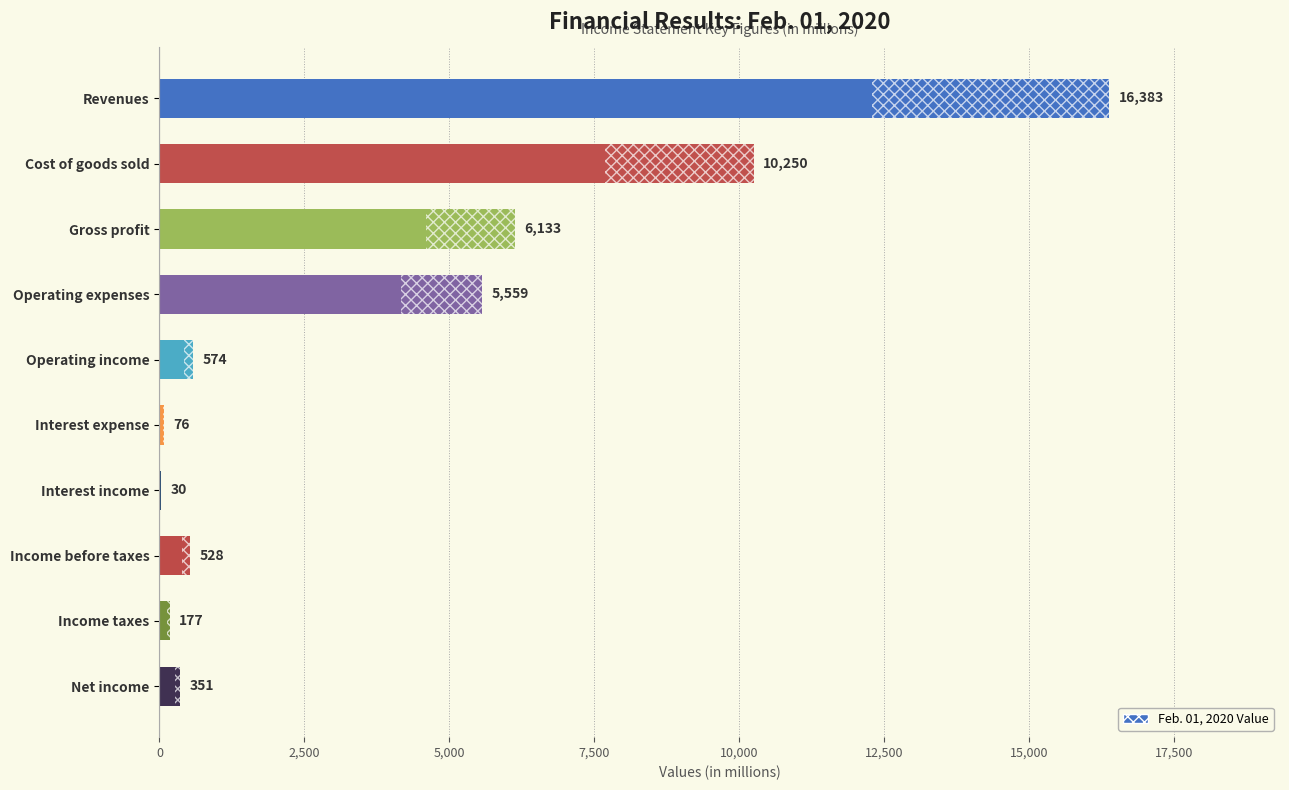

At which label is the value closest to 8206?

Cost of goods sold